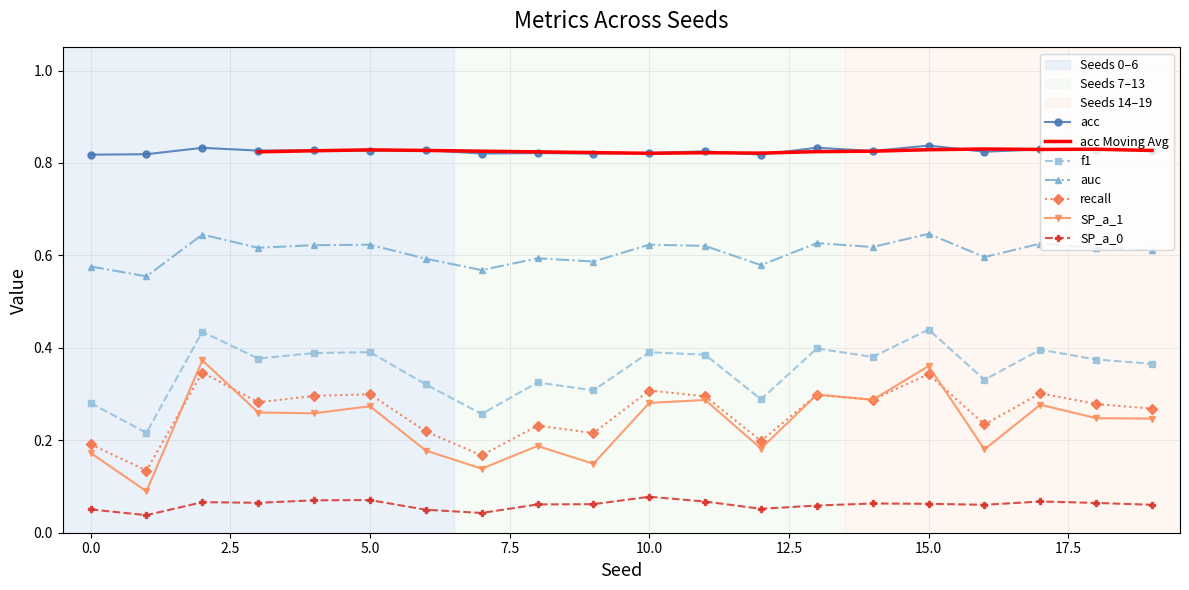

List the series in order of their peak value, lowest first.

SP_a_0, recall, SP_a_1, f1, auc, acc